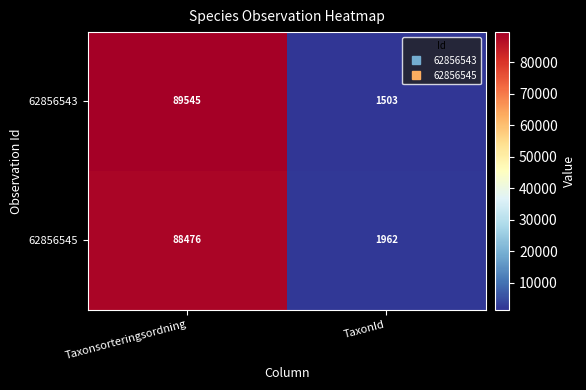

The 62856543 series shows 744 at TaxonId. True or false?

False